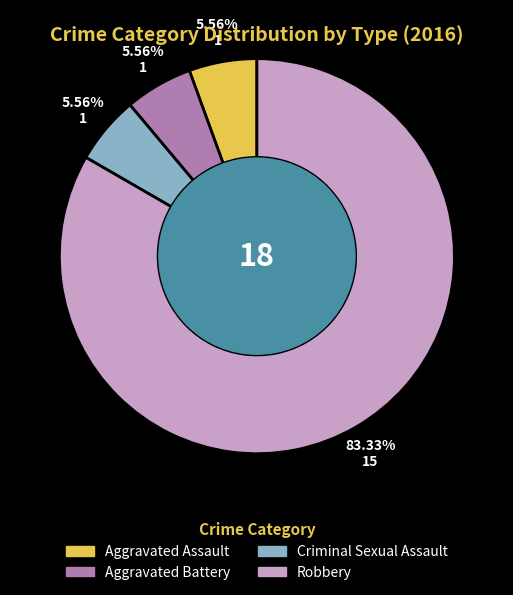

What is the ratio of the value at Robbery to the value at Aggravated Assault?

15.0